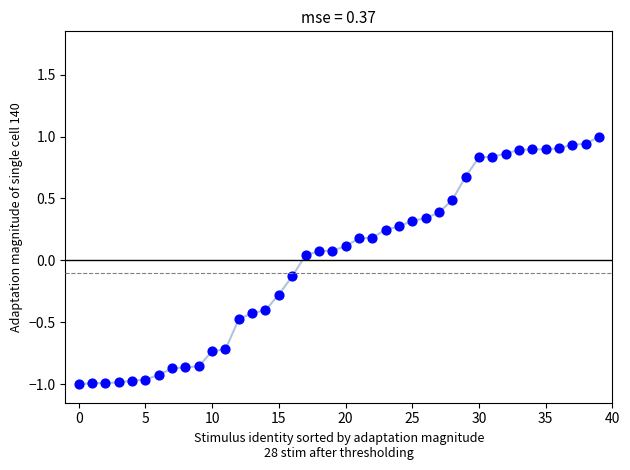

What is the range of Y values (max minus min)?

2.0